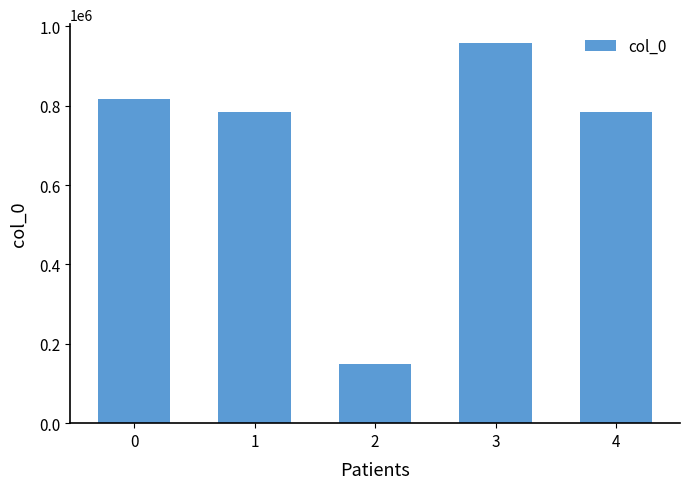

How many distinct data groups are displayed?

1